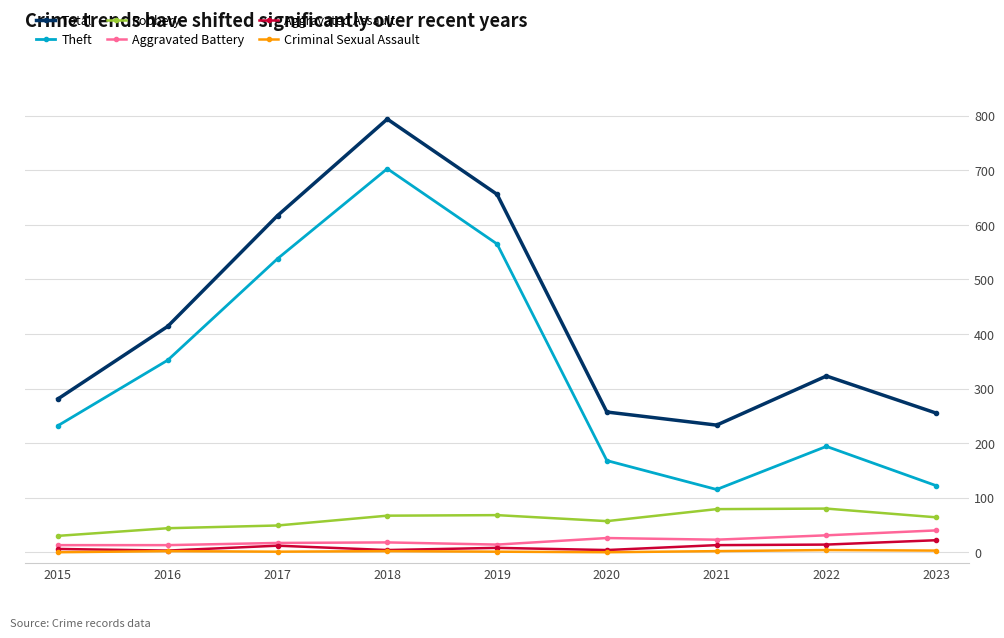

Between 2016 and 2023, which series saw the biggest shift?

Theft